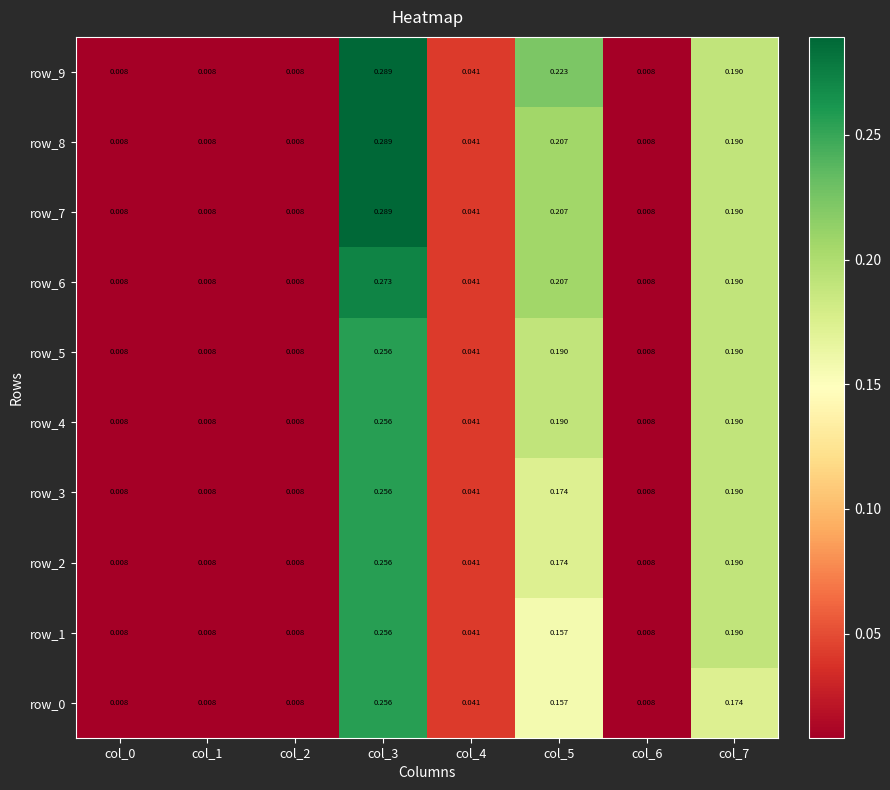

Is the value of row_3 at col_3 greater than the value of row_4 at col_0?

Yes